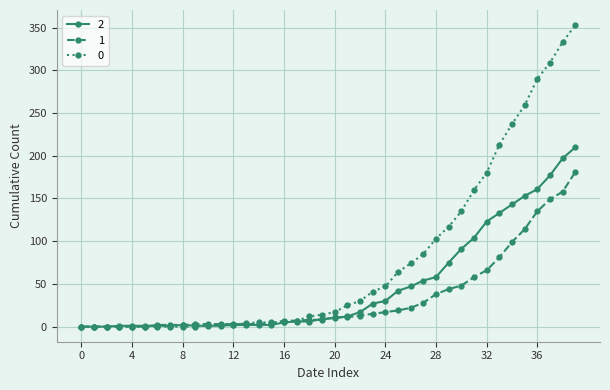

What is the difference between the second highest and minimum values in the 0 series?

333